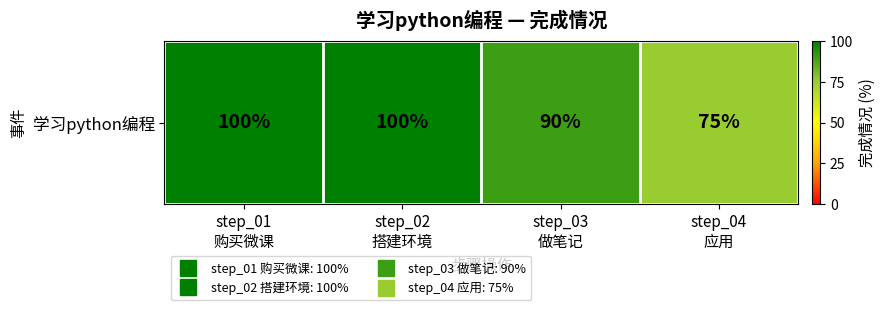

Is it true that the value at step_03
做笔记 is 158?

False